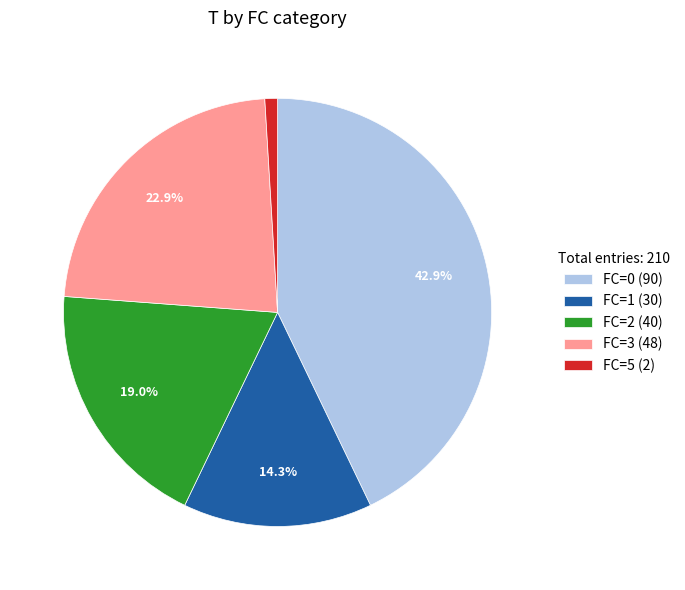

Do FC=3 (48) and FC=5 (2) together represent more than half of the pie?

No